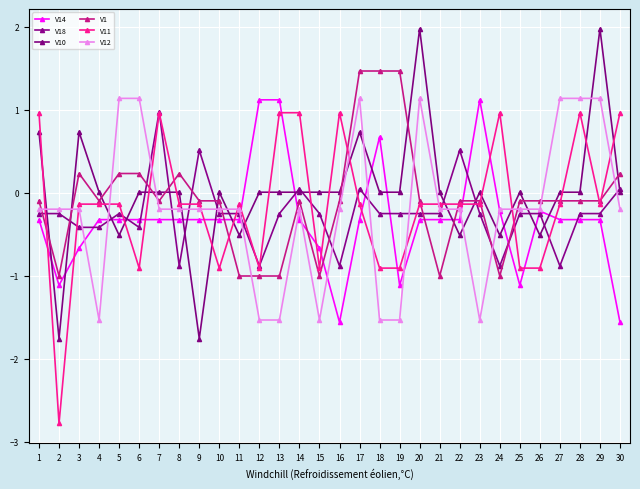

How many lines are shown in the chart?

6